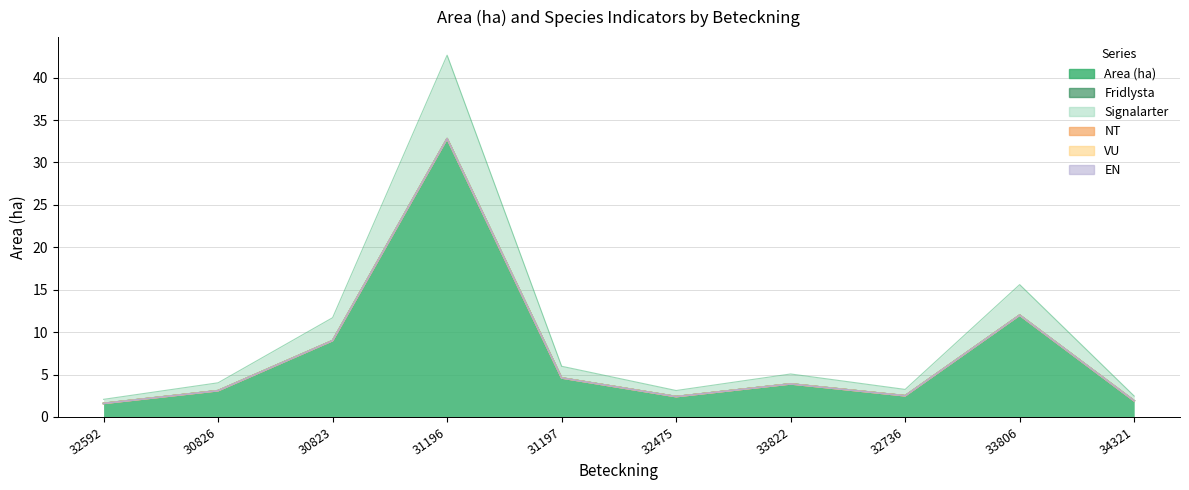

True or false: VU and Area (ha) intersect in this chart.

False